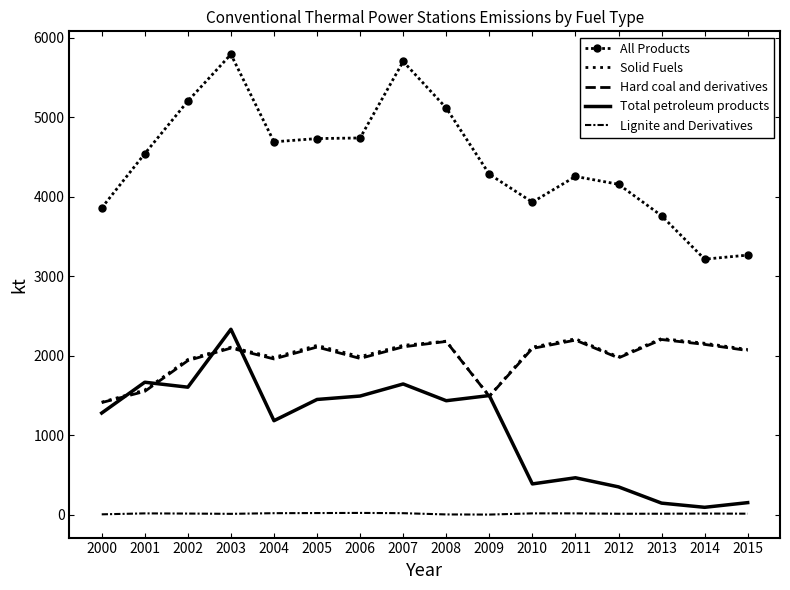

How many times do Total petroleum products and Hard coal and derivatives cross each other?

6